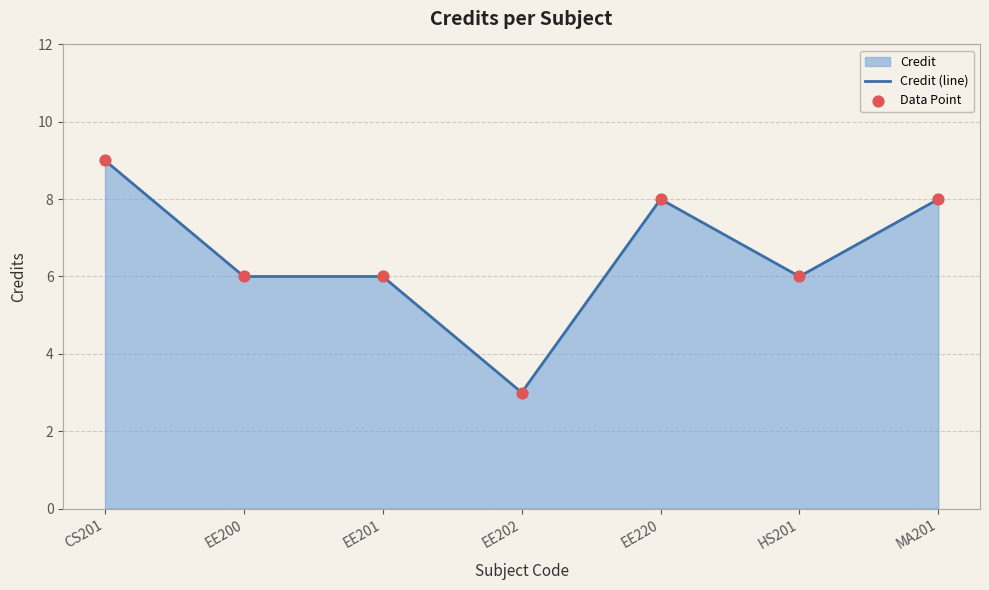

Approximately how many times larger is the value at EE202 compared to CS201?

0.3